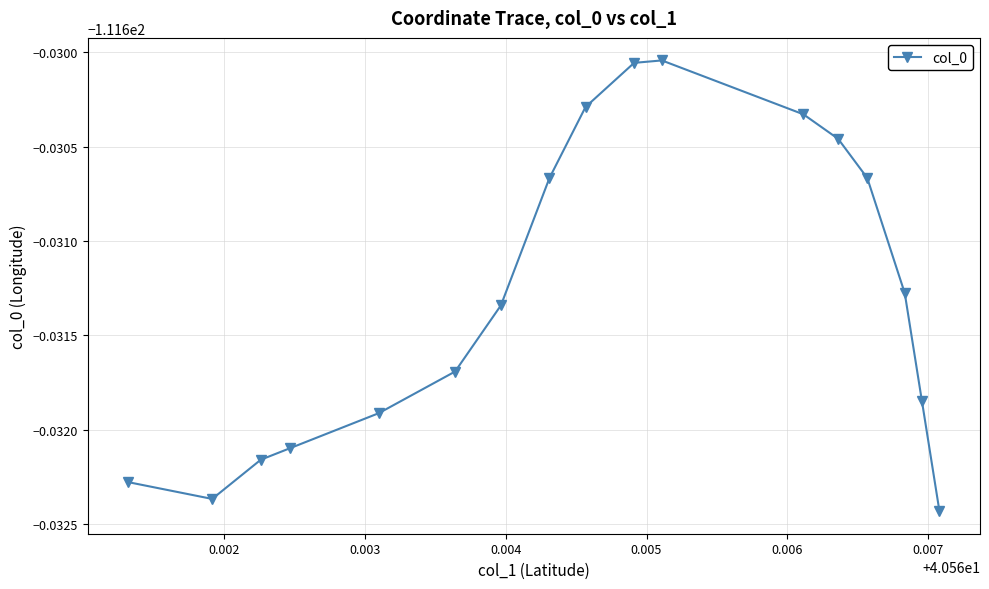

How many points are higher than both their immediate neighbors (excluding endpoints)?

1